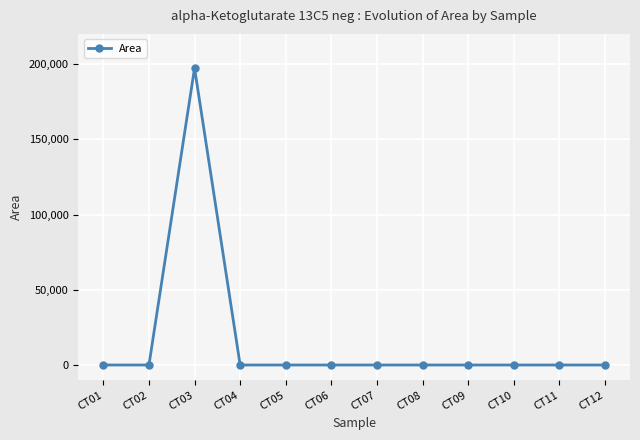

At which category does the data reach its first local peak?

CT03